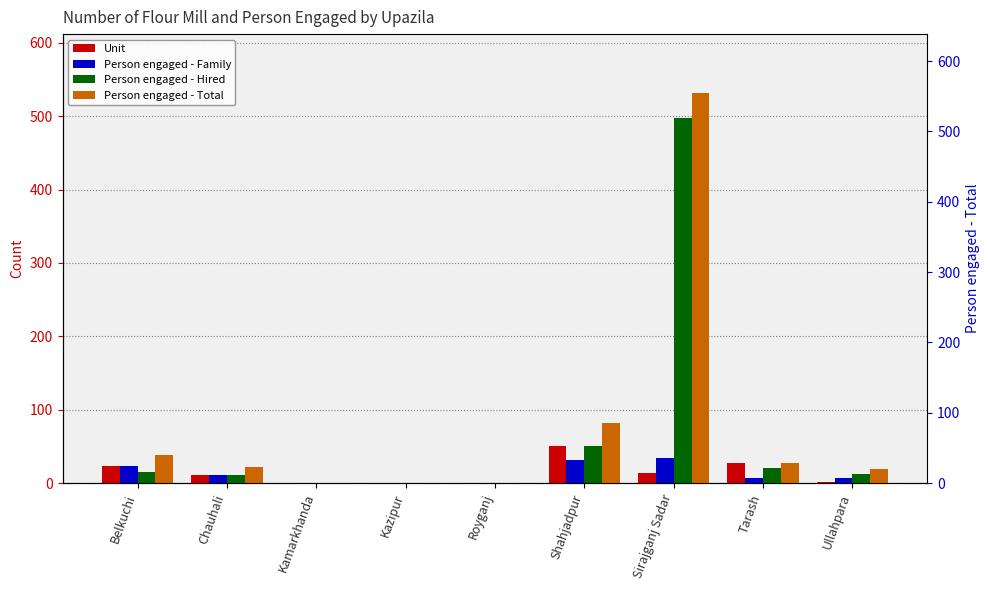

Rank the series at Ullahpara from highest to lowest value.

Person engaged - Total, Person engaged - Hired, Person engaged - Family, Unit